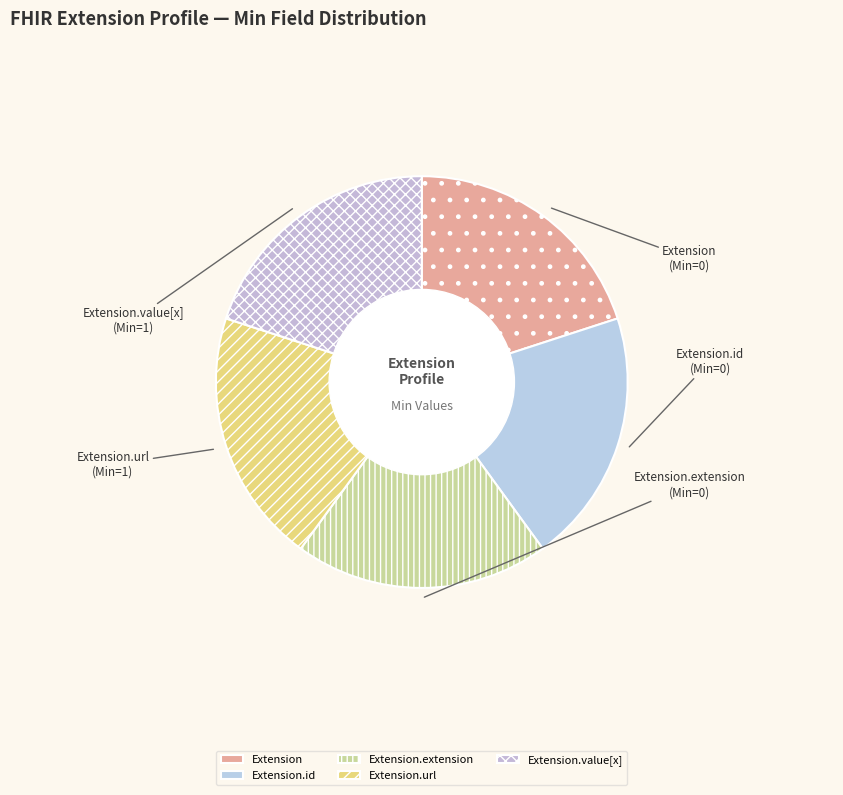

Is the sum of Extension and Extension.extension greater than half?

No